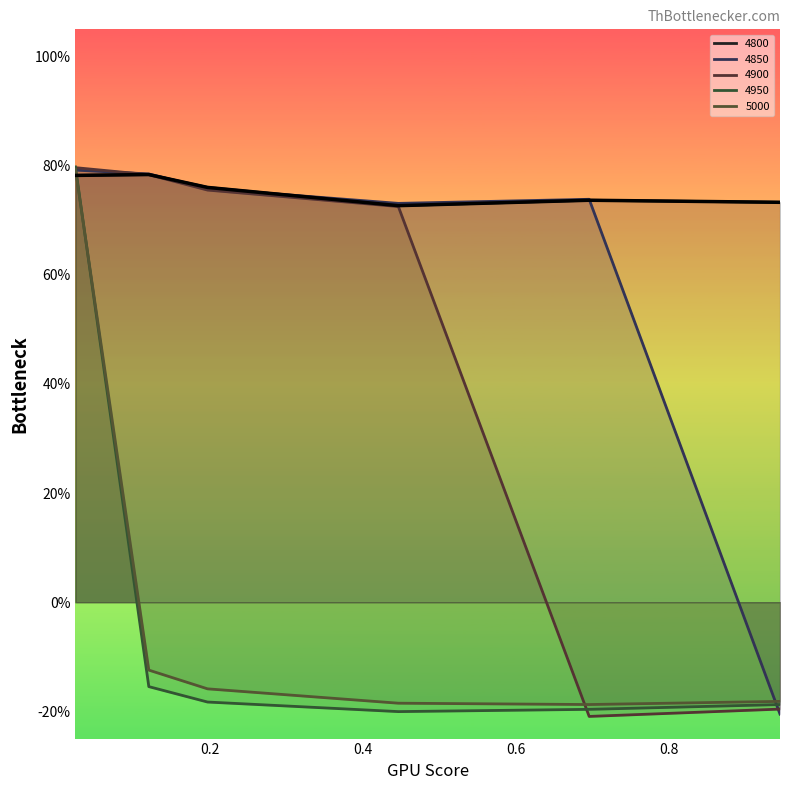

At how many categories does at least one series exceed 0?

6